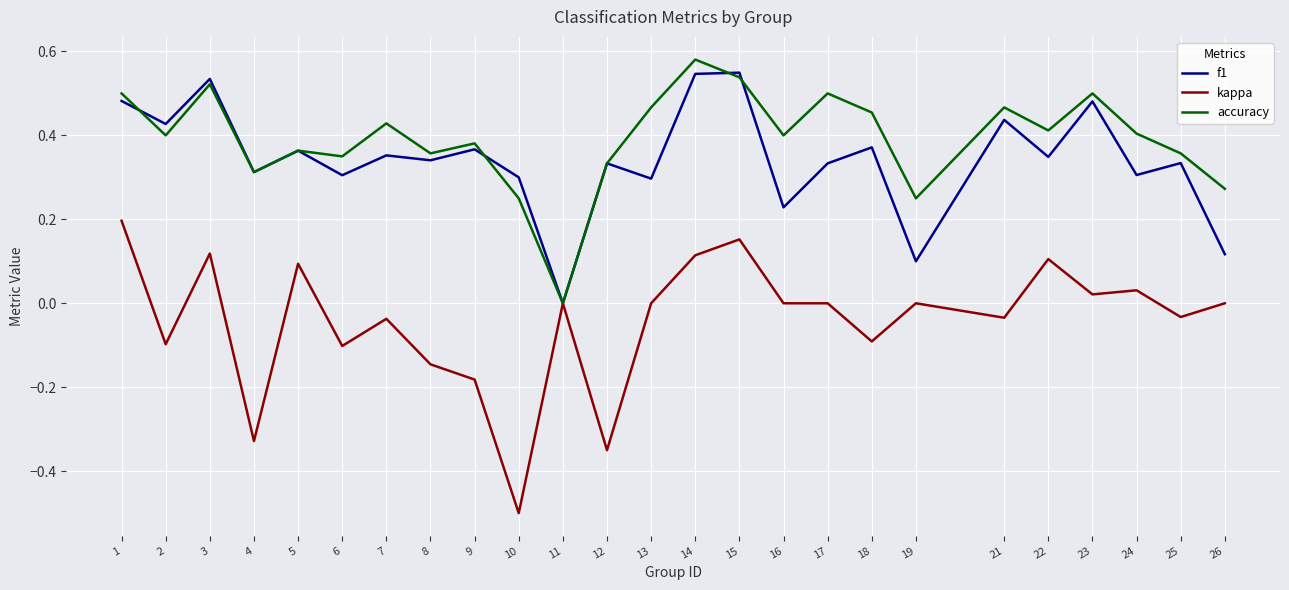

Which series has the largest total across all categories?

accuracy